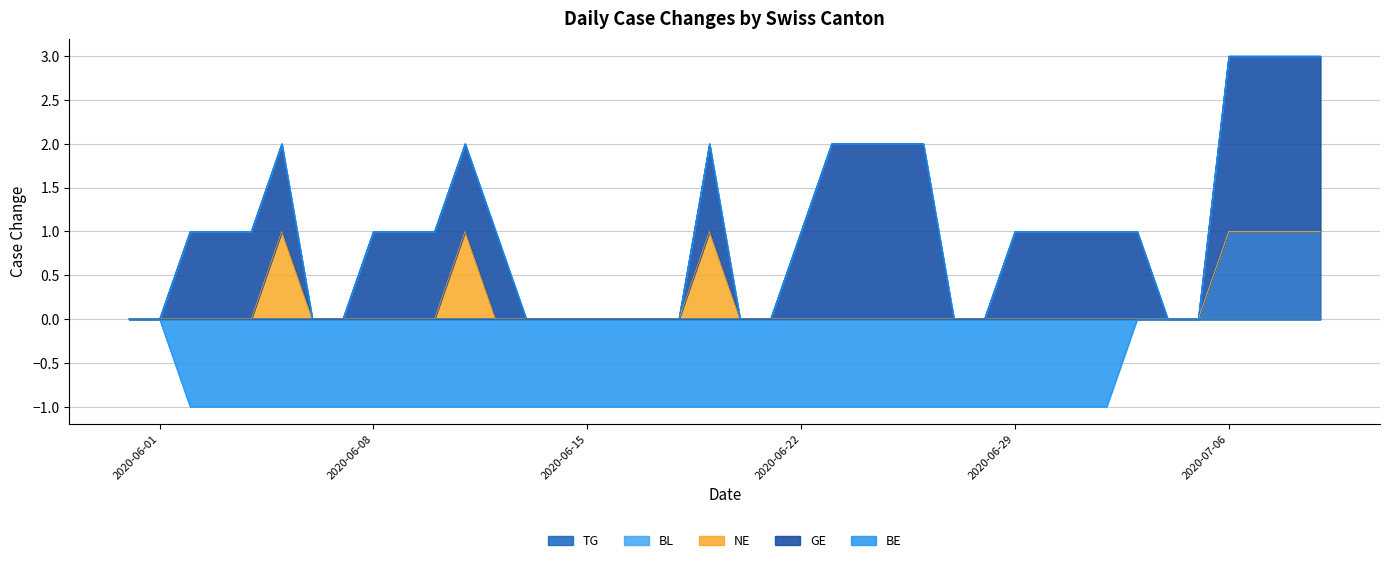

Between 37 and 1, which is larger?

37